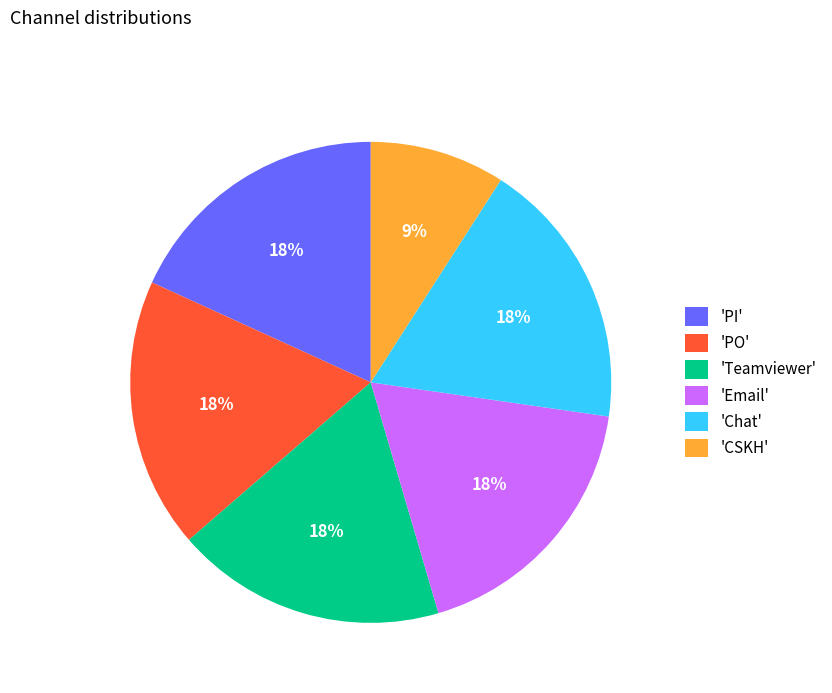

How many slices are in this pie chart?

6